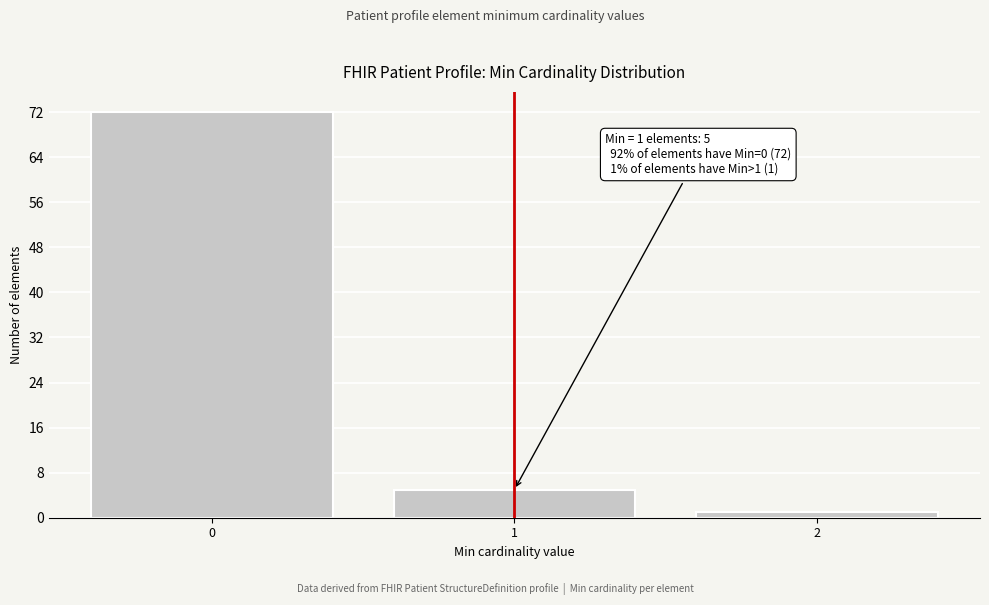

Reading left to right, extract all data points from this chart.

0=72	1=5	2=1